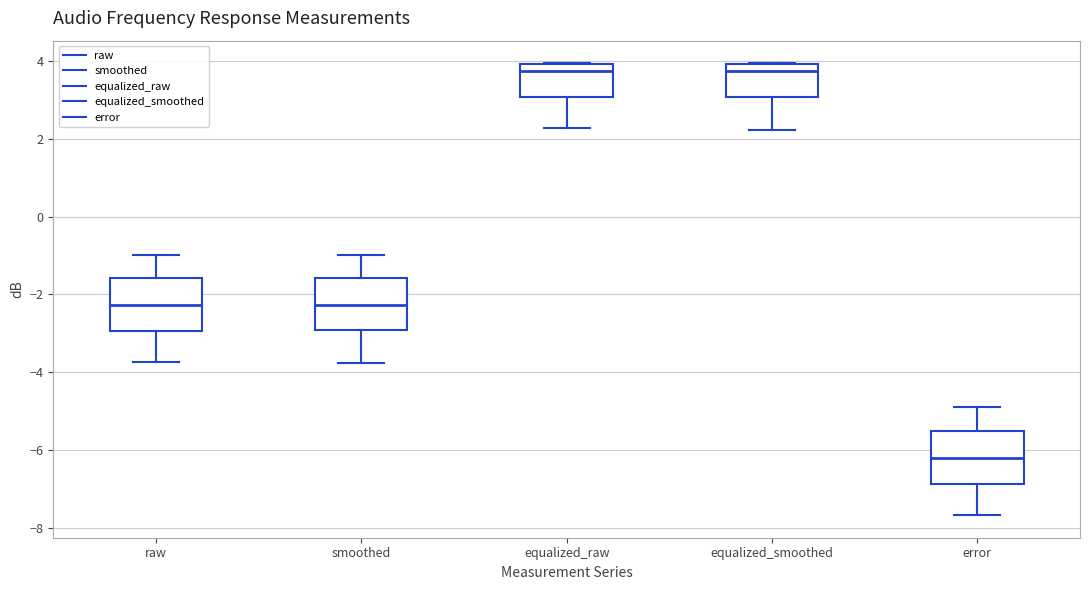

Reading left to right, read every box against the y-axis: the position of its median line, the range the box covers, and the ends of its whiskers. The values are not printed on the chart, so give them approximately, as read against the axis.

raw: median -2.2, box -3.0 to -1.6, whiskers -3.8 to -1.0
smoothed: median -2.2, box -3.0 to -1.6, whiskers -3.8 to -1.0
equalized_raw: median 3.8, box 3.0 to 4.0, whiskers 2.2 to 4.0
equalized_smoothed: median 3.8, box 3.0 to 4.0, whiskers 2.2 to 4.0
error: median -6.2, box -6.8 to -5.4, whiskers -7.6 to -4.8